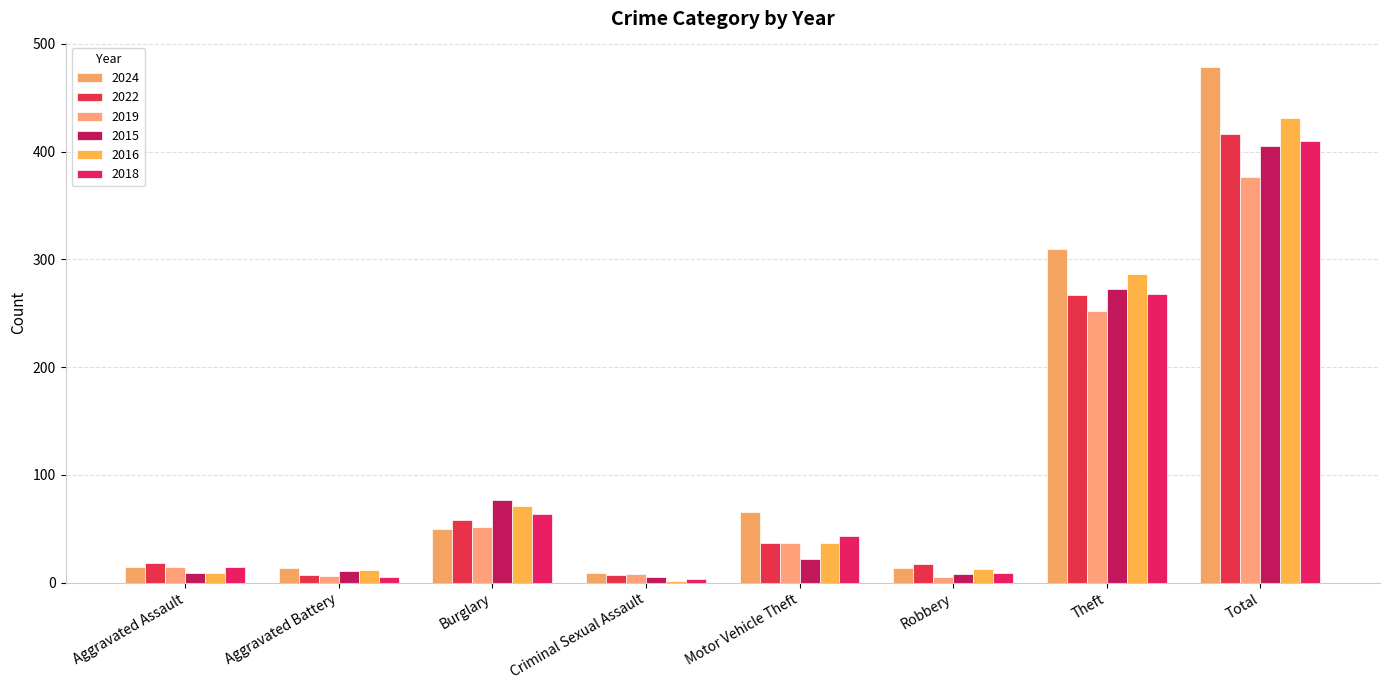

How many categories are shown in the chart?

8